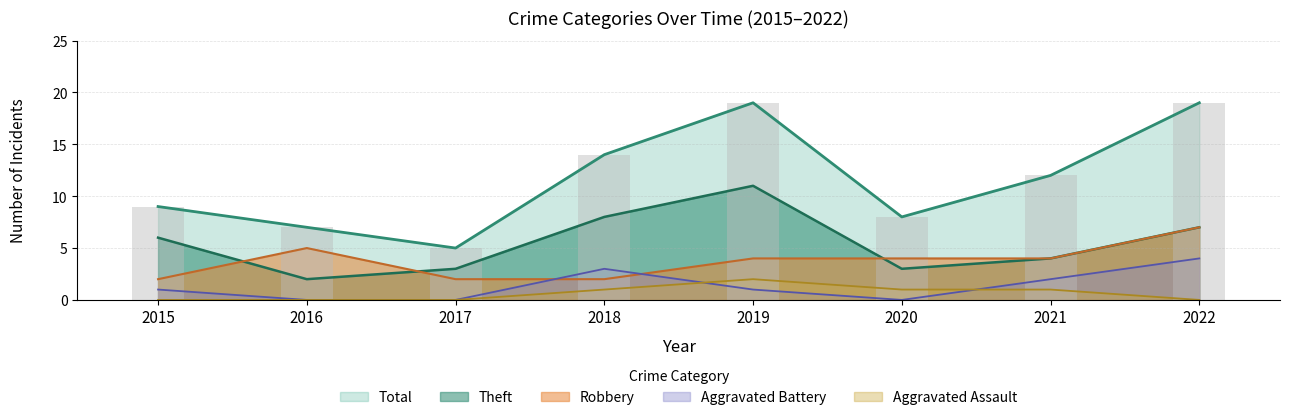

What is the difference between the second highest and minimum values in the Aggravated Assault series?

1